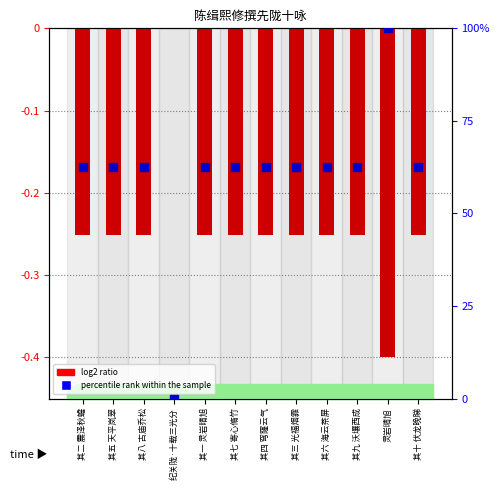

Which series has the largest total across all categories?

percentile rank within the sample